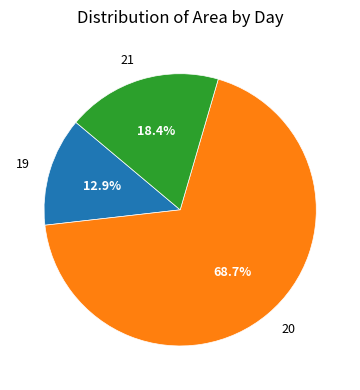

Approximately how many times larger is the value at 21 compared to 20?

0.3